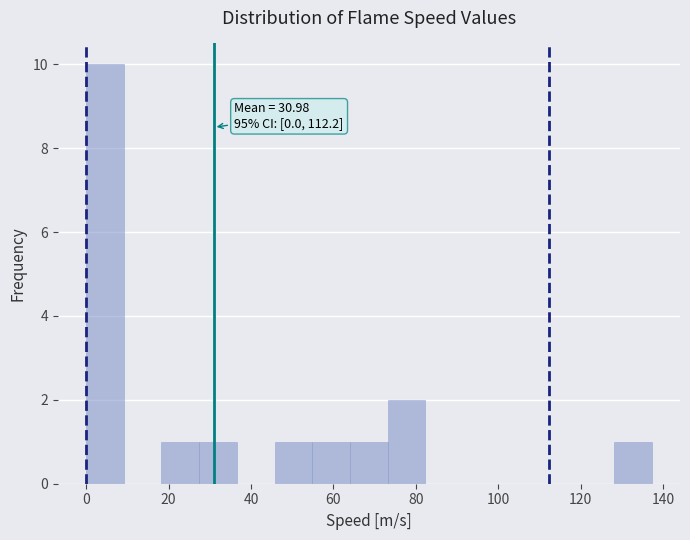

Which range on the x-axis has the tallest bar?

0 to 10